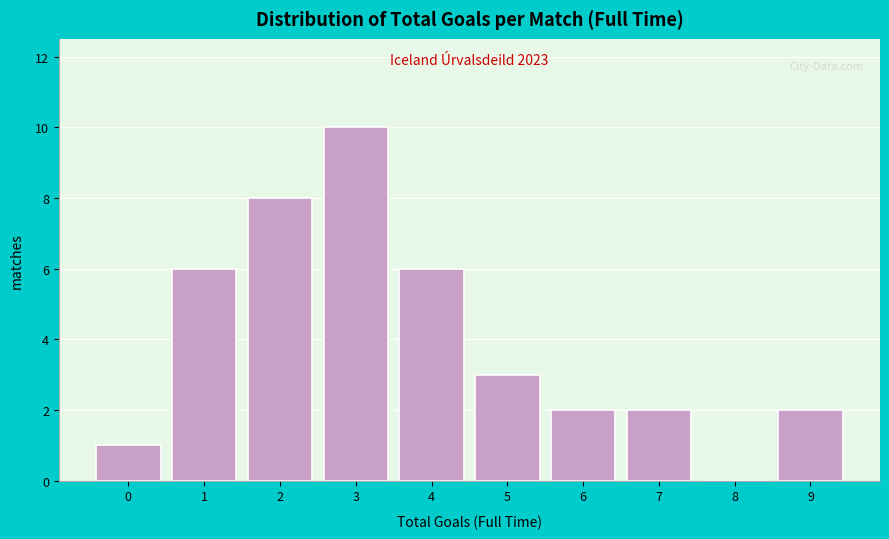

Reading left to right, transcribe all the data shown in this chart.

0=1	1=6	2=8	3=10	4=6	5=3	6=2	7=2	8=0	9=2